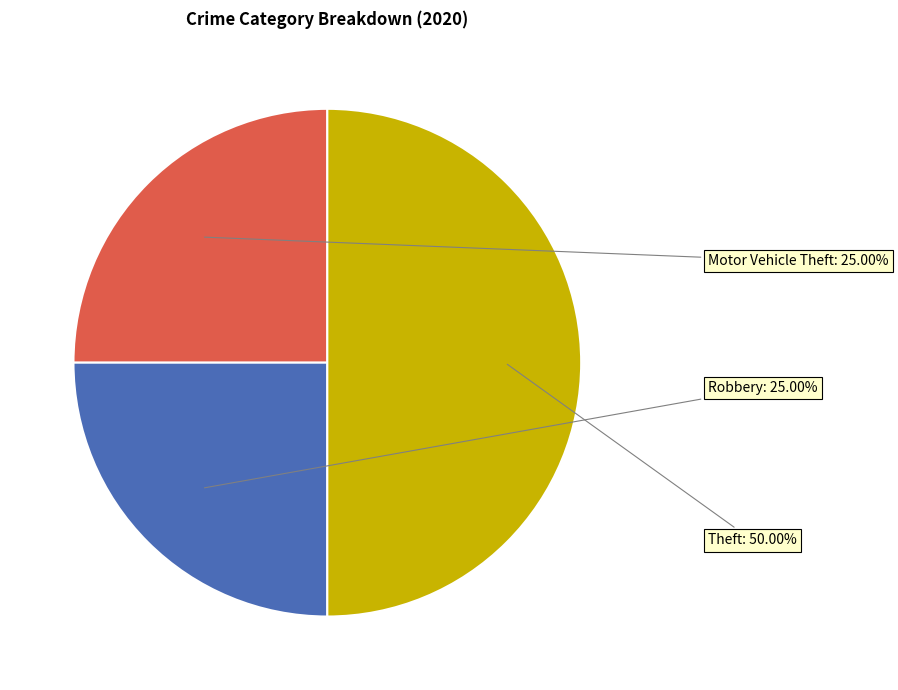

To the nearest percent, what is the average slice percentage?

33%